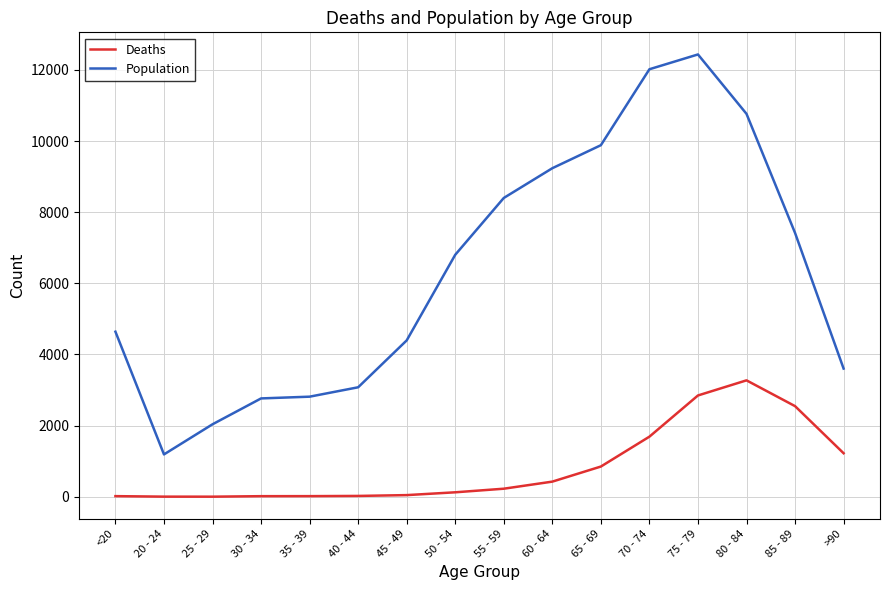

What is the difference between the maximum and second lowest values in the Population series?

10396